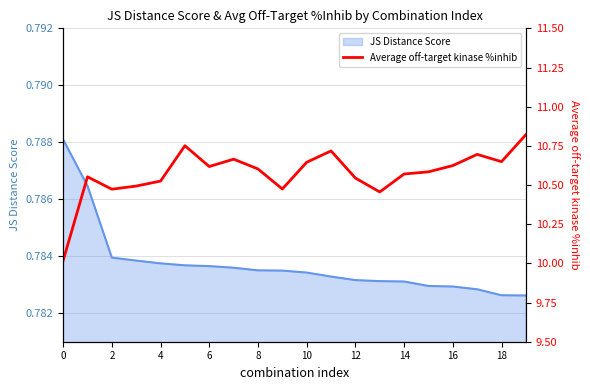

True or false: the data shows 10.6 at 16.

True